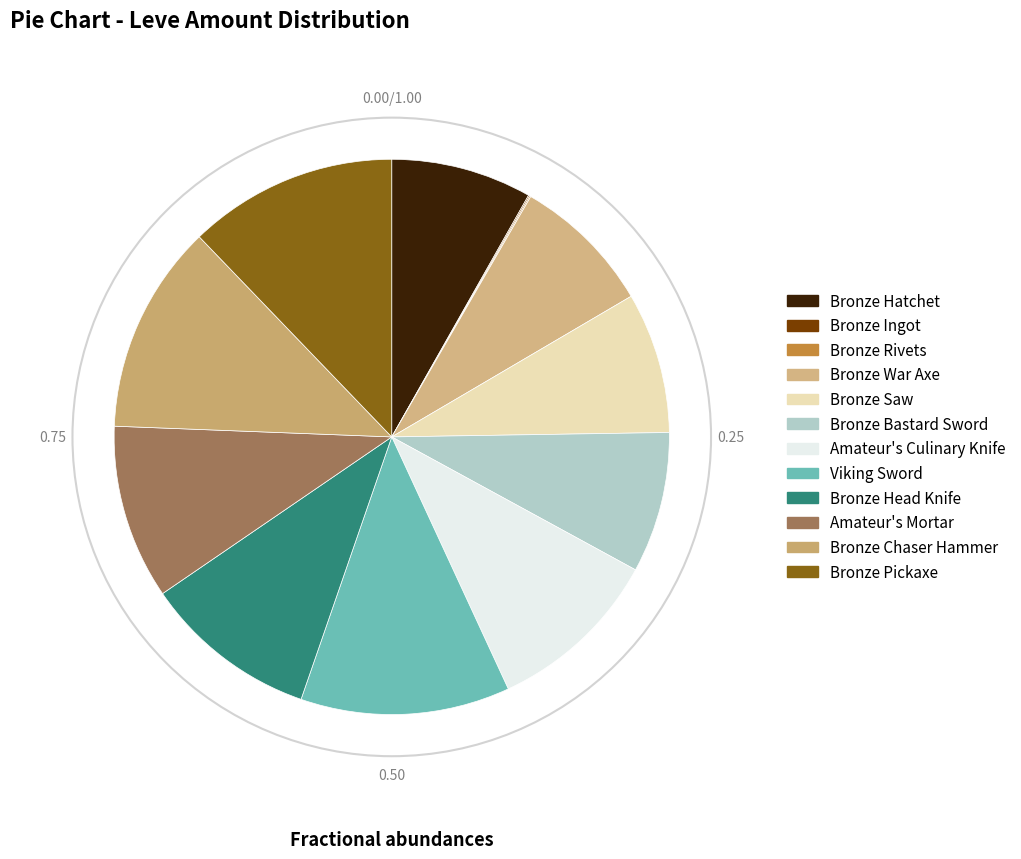

How much of the chart is everything except Viking Sword?

87.8%